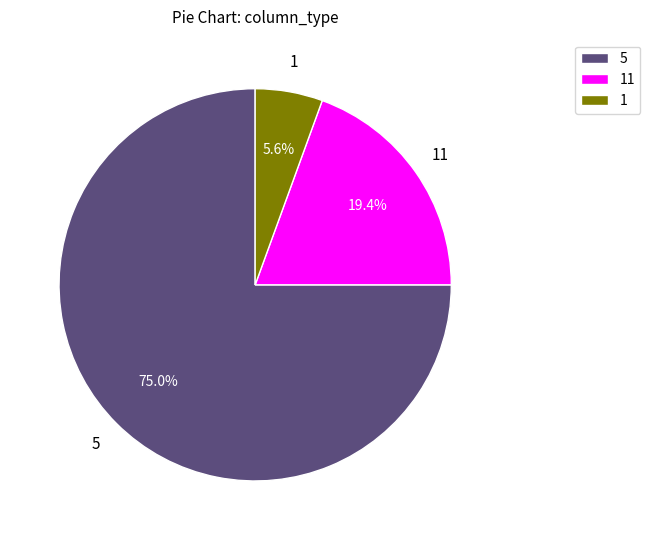

Rank the categories by value from highest to lowest.

5, 11, 1